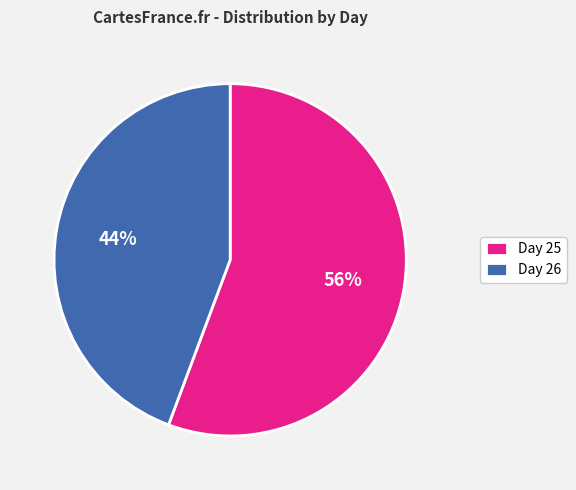

Does any single category account for the majority?

Yes